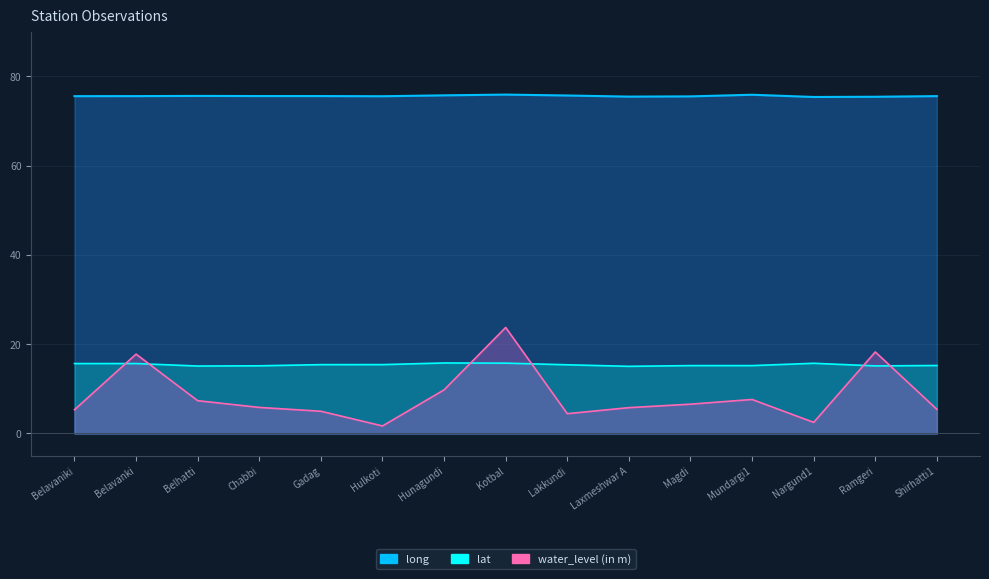

True or false: long and water_level (in m) cross at least once.

False